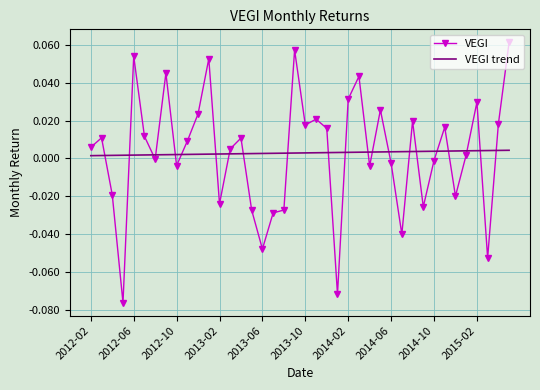

Rank the series by their maximum value, from lowest to highest.

VEGI trend, VEGI